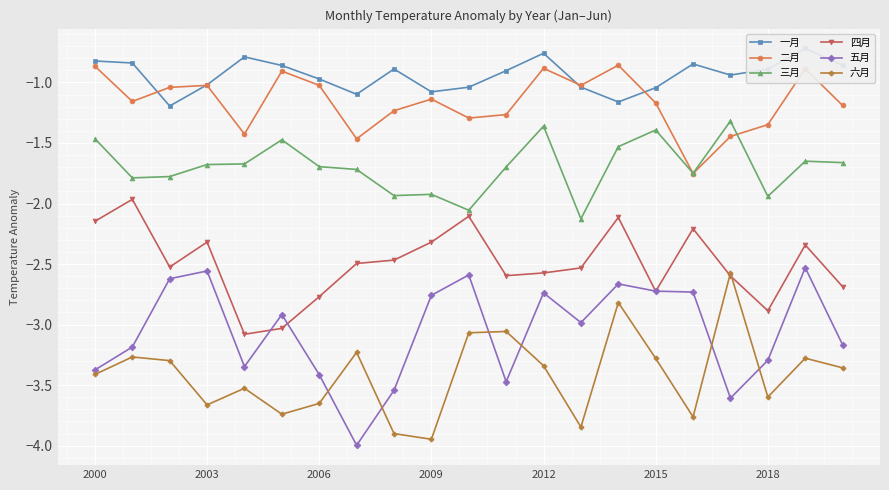

What is the lowest value of the 四月 series?

-3.1